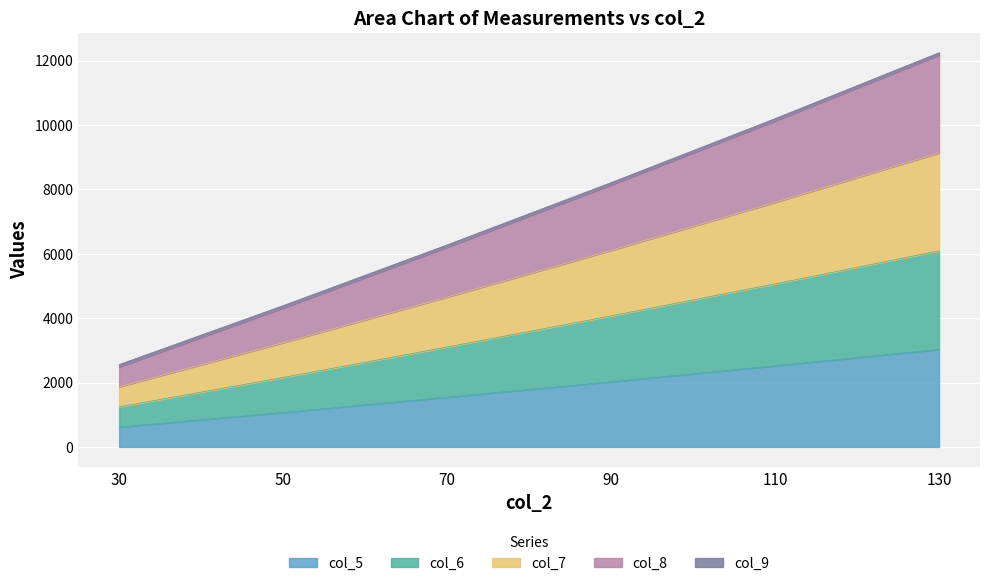

Is it true that col_6 equals 310.8 at 30?

False